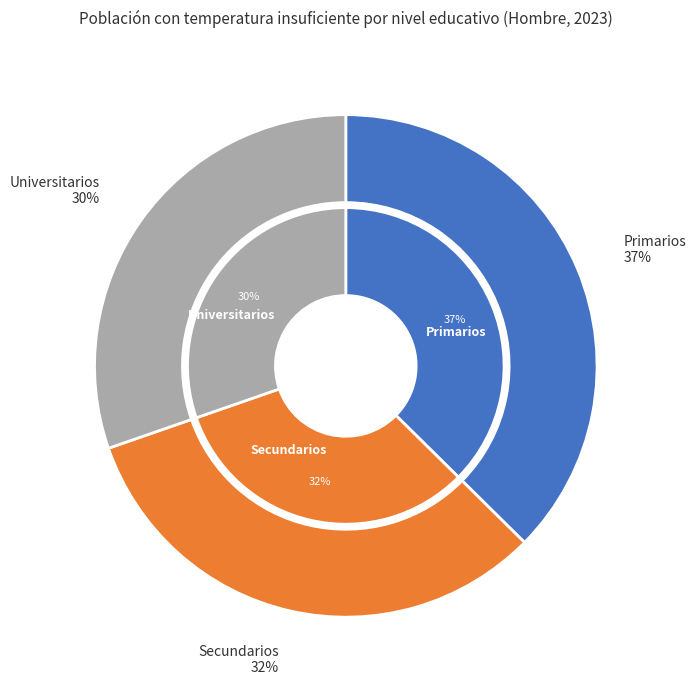

What percentage is the Primarios slice, to the nearest percent?

37%